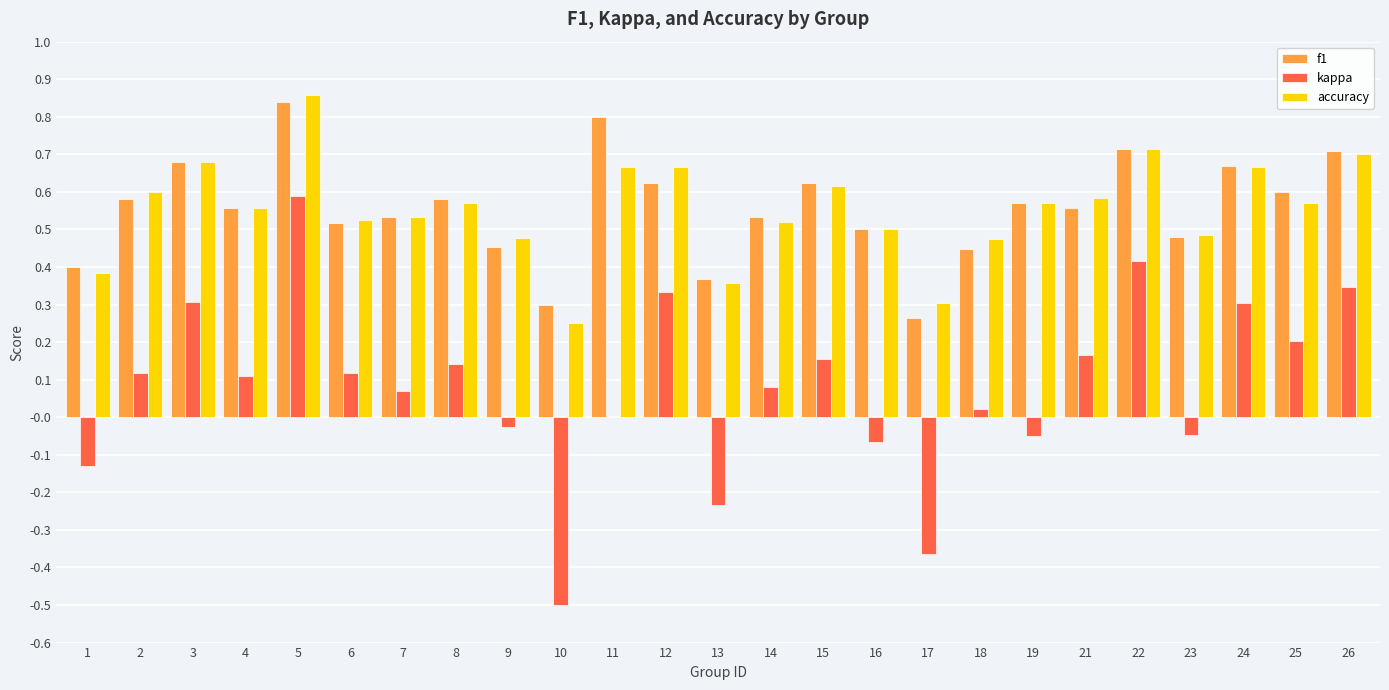

At which category is the sum across all series the highest?

5